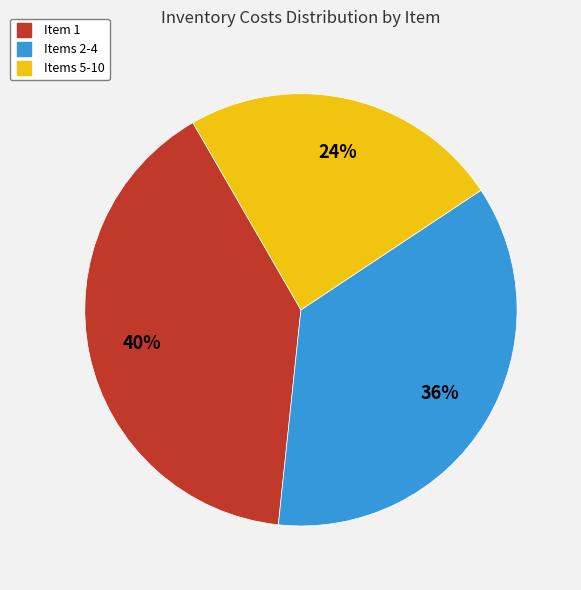

To the nearest percent, what is the average slice percentage?

33%